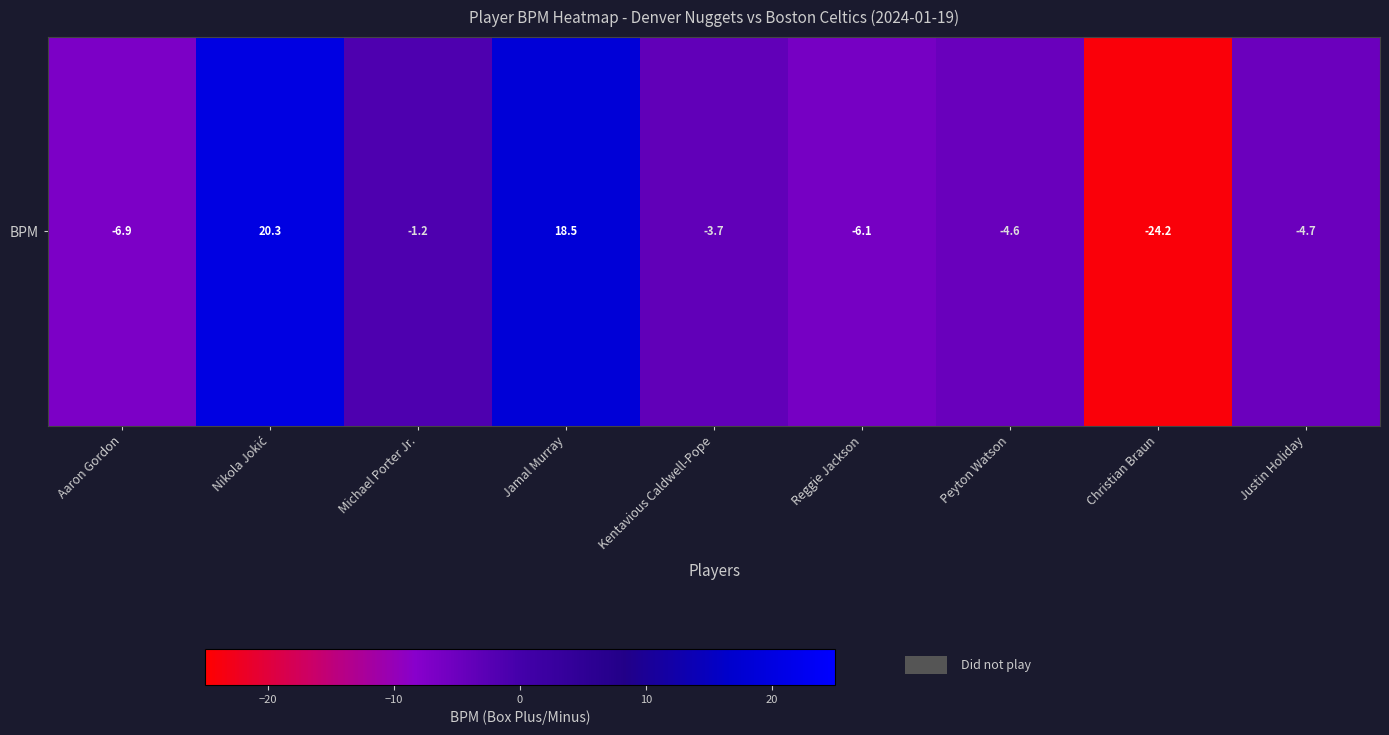

How many negative values are there?

7